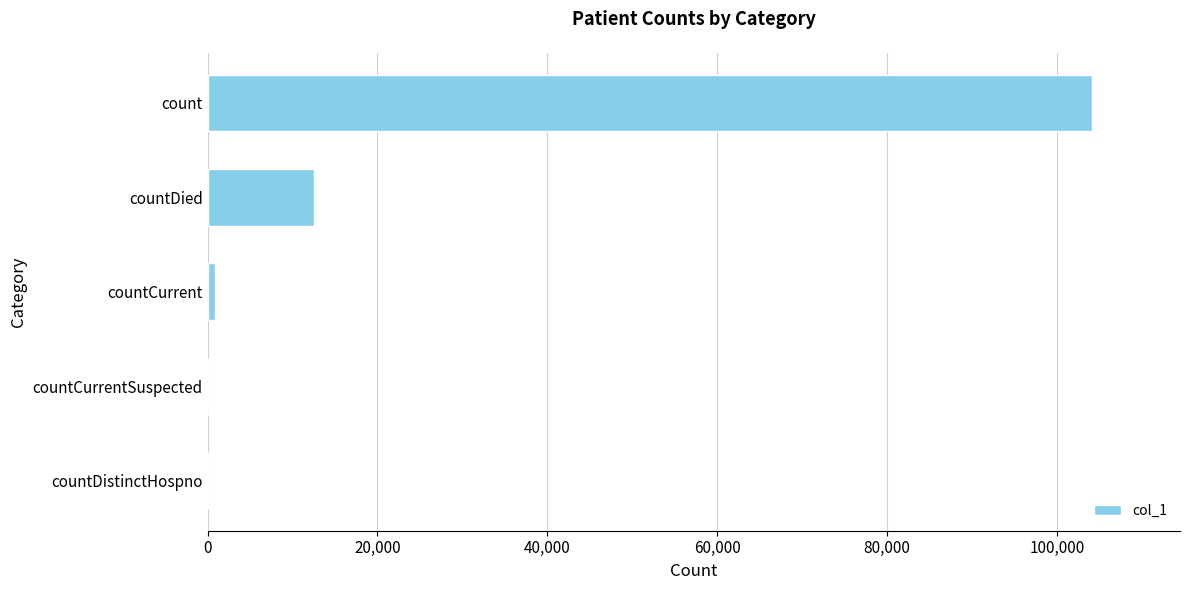

Is it true that the value at count is 104088?

True